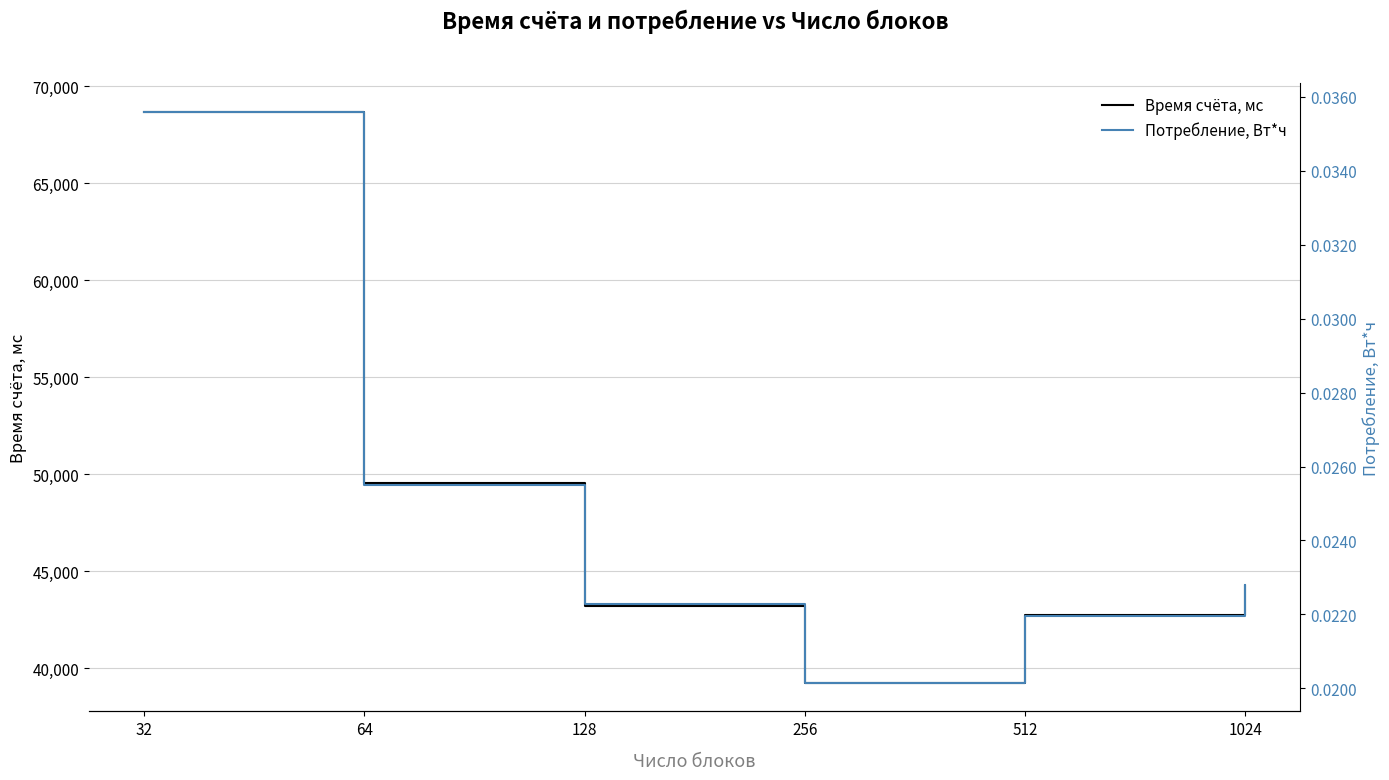

Count the number of data series in this chart.

2